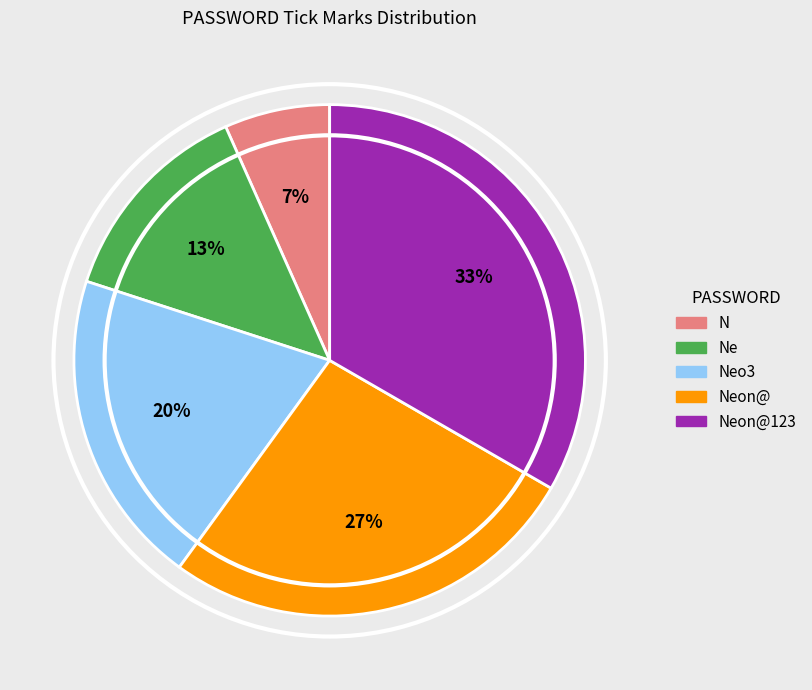

To the nearest percent, what is the average slice percentage?

20%